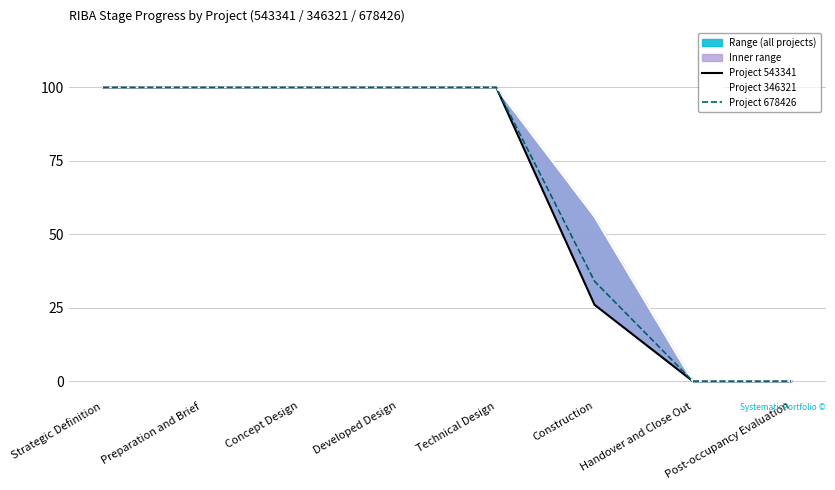

What is the sum of the Project 543341 values at Technical Design and Strategic Definition?

200